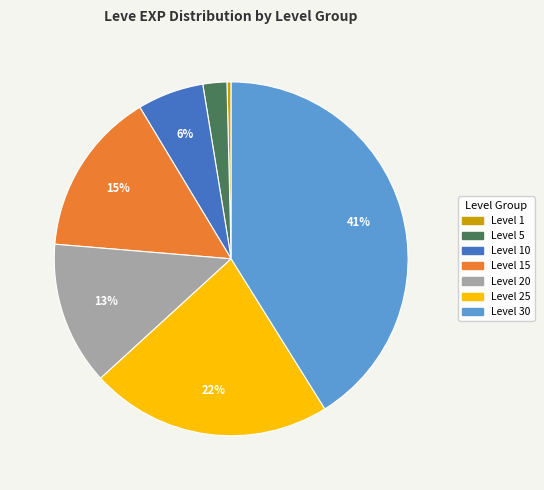

Does any single category account for the majority?

No